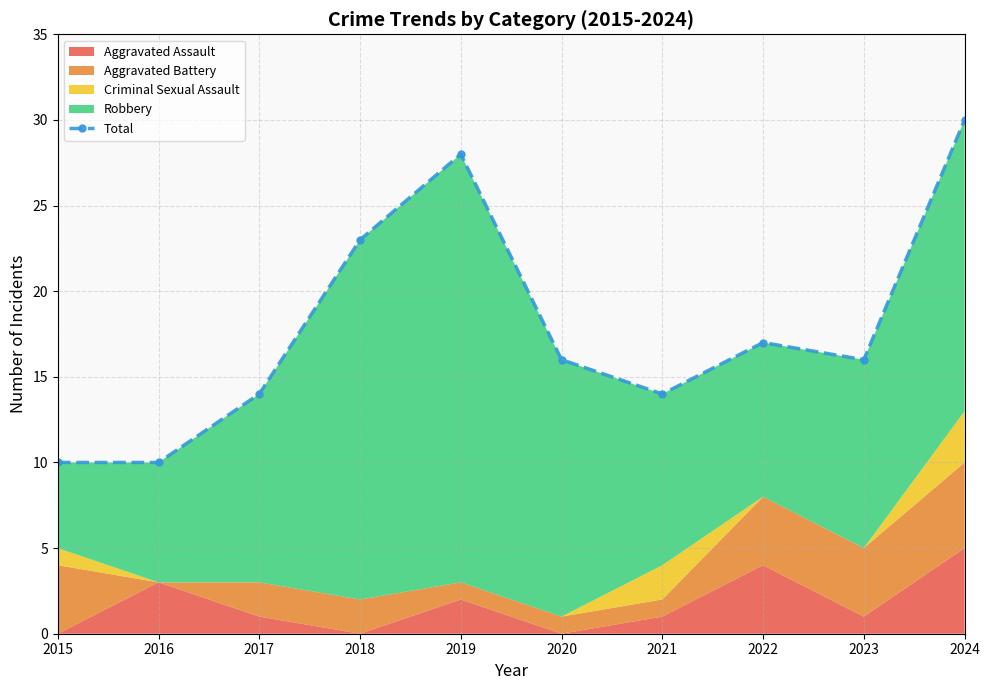

How many interior local peaks (higher than both neighbors) does the data have?

2